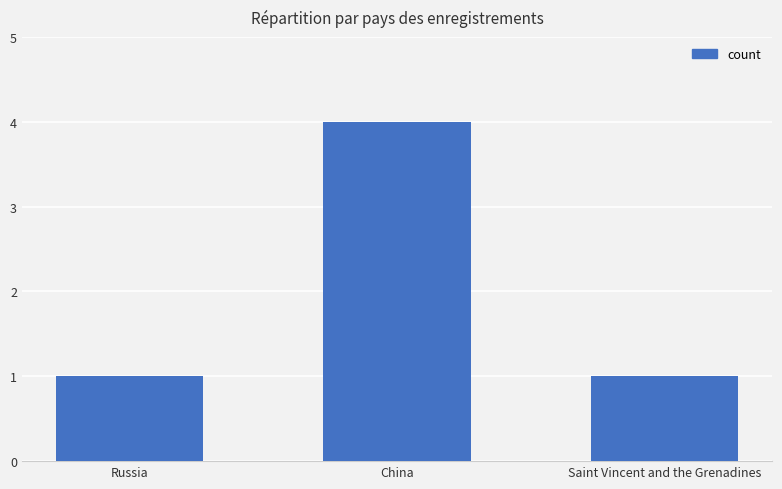

What is the ratio of the value at China to the value at Saint Vincent and the Grenadines?

4.0